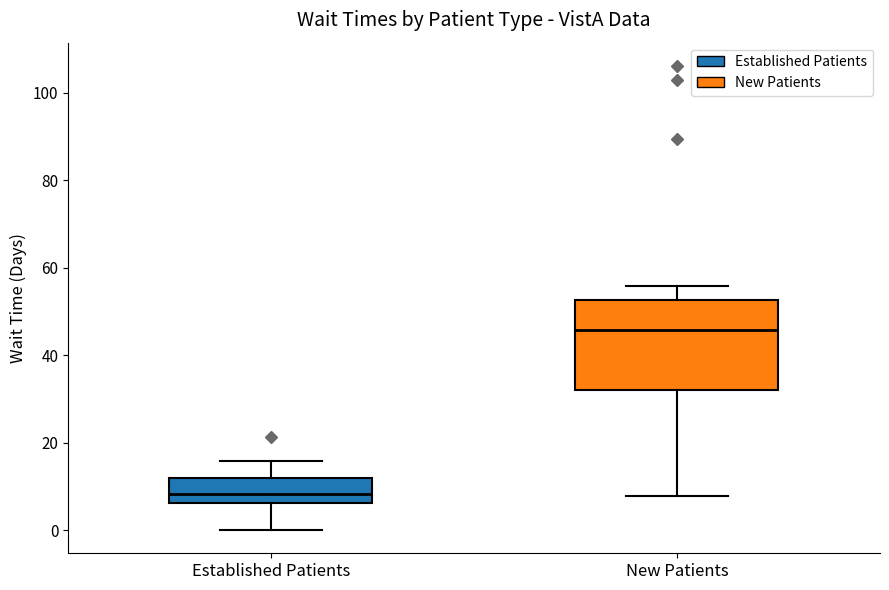

Which box has the highest median line?

New Patients